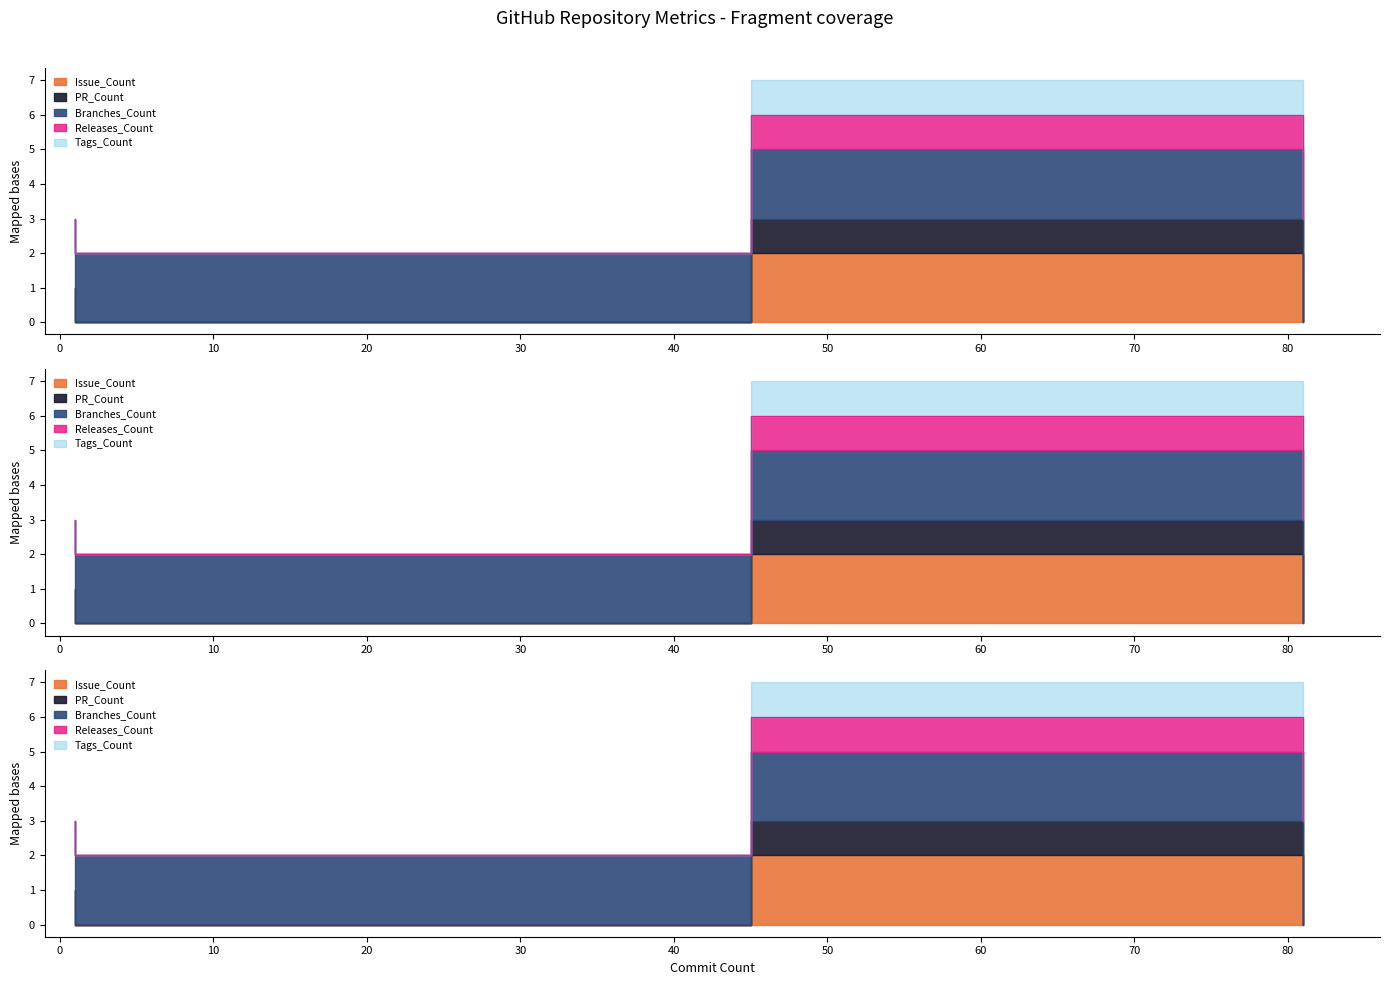

What is the greatest value displayed?

3